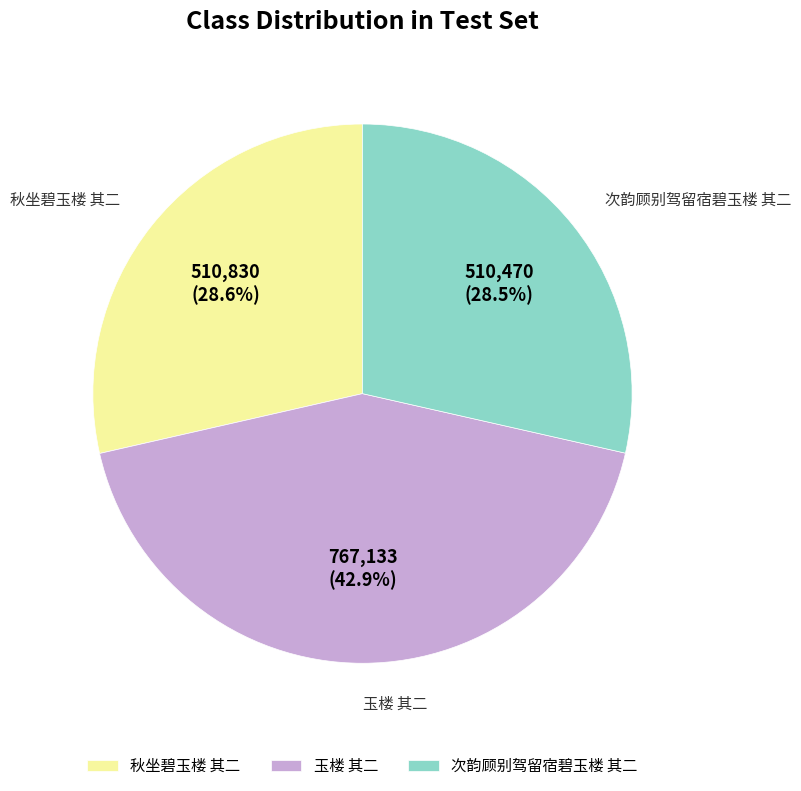

Which category has the biggest portion of the pie?

玉楼 其二